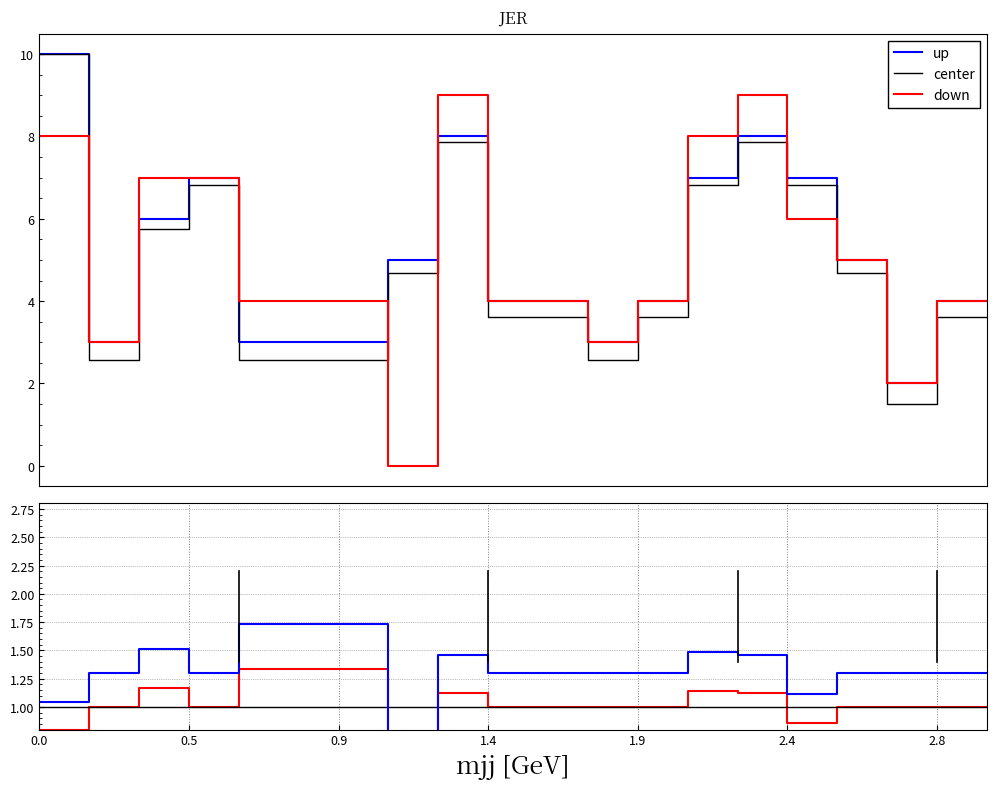

Between 18 and 10, which is larger?

18